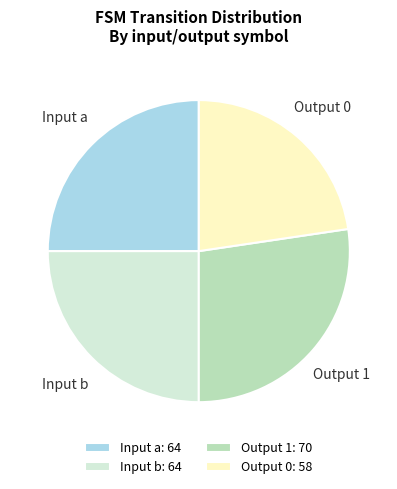

What is the ratio of the value at Output 0 to the value at Output 1?

0.8